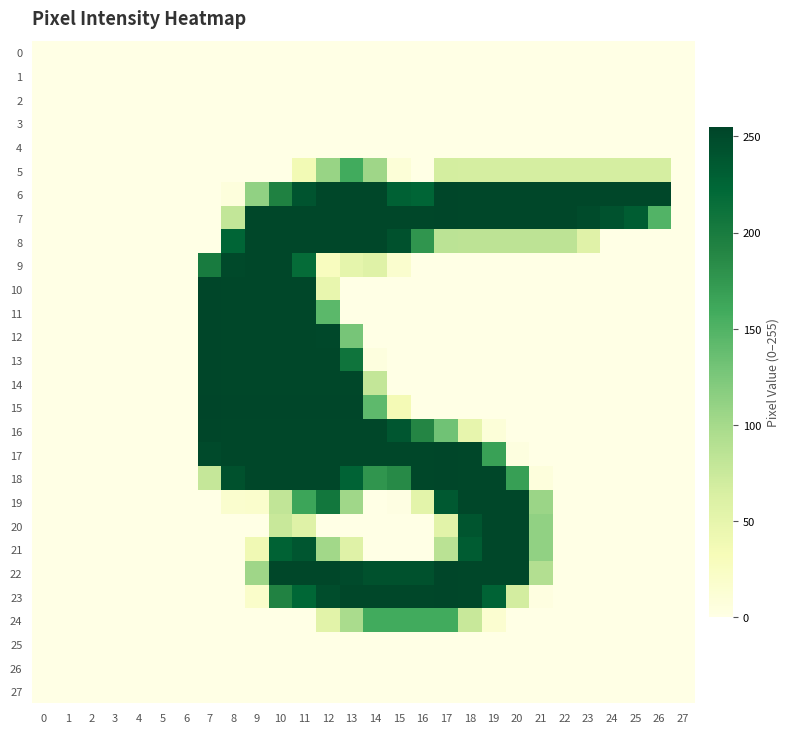

Reading left to right, extract all data points from this chart.

0: 0=0	1=0	2=0	3=0	4=0	5=0	6=0	7=0	8=0	9=0	10=0	11=0	12=0	13=0	14=0	15=0	16=0	17=0	18=0	19=0	20=0	21=0	22=0	23=0	24=0	25=0	26=0	27=0
1: 0=0	1=0	2=0	3=0	4=0	5=0	6=0	7=0	8=0	9=0	10=0	11=0	12=0	13=0	14=0	15=0	16=0	17=0	18=0	19=0	20=0	21=0	22=0	23=0	24=0	25=0	26=0	27=0
2: 0=0	1=0	2=0	3=0	4=0	5=0	6=0	7=0	8=0	9=0	10=0	11=0	12=0	13=0	14=0	15=0	16=0	17=0	18=0	19=0	20=0	21=0	22=0	23=0	24=0	25=0	26=0	27=0
3: 0=0	1=0	2=0	3=0	4=0	5=0	6=0	7=0	8=0	9=0	10=0	11=0	12=0	13=0	14=0	15=0	16=0	17=0	18=0	19=0	20=0	21=0	22=0	23=0	24=0	25=0	26=0	27=0
4: 0=0	1=0	2=0	3=0	4=0	5=0	6=0	7=0	8=0	9=0	10=0	11=0	12=0	13=0	14=0	15=0	16=0	17=0	18=0	19=0	20=0	21=0	22=0	23=0	24=0	25=0	26=0	27=0
5: 0=0	1=0	2=0	3=0	4=0	5=0	6=0	7=0	8=0	9=0	10=0	11=37	12=108	13=159	14=104	15=10	16=0	17=67	18=66	19=66	20=66	21=66	22=66	23=66	24=66	25=66	26=66	27=0
6: 0=0	1=0	2=0	3=0	4=0	5=0	6=0	7=0	8=6	9=112	10=194	11=241	12=253	13=253	14=253	15=229	16=225	17=254	18=253	19=253	20=253	21=253	22=253	23=253	24=253	25=253	26=253	27=0
7: 0=0	1=0	2=0	3=0	4=0	5=0	6=0	7=0	8=80	9=253	10=253	11=253	12=253	13=253	14=253	15=253	16=253	17=254	18=253	19=253	20=253	21=253	22=253	23=249	24=243	25=233	26=149	27=0
8: 0=0	1=0	2=0	3=0	4=0	5=0	6=0	7=0	8=225	9=253	10=253	11=253	12=253	13=253	14=253	15=244	16=177	17=85	18=84	19=84	20=84	21=84	22=84	23=56	24=0	25=0	26=0	27=0
9: 0=0	1=0	2=0	3=0	4=0	5=0	6=0	7=201	8=251	9=253	10=253	11=218	12=27	13=50	14=57	15=16	16=0	17=0	18=0	19=0	20=0	21=0	22=0	23=0	24=0	25=0	26=0	27=0
10: 0=0	1=0	2=0	3=0	4=0	5=0	6=0	7=254	8=253	9=253	10=253	11=253	12=47	13=0	14=0	15=0	16=0	17=0	18=0	19=0	20=0	21=0	22=0	23=0	24=0	25=0	26=0	27=0
11: 0=0	1=0	2=0	3=0	4=0	5=0	6=0	7=254	8=253	9=253	10=253	11=253	12=144	13=0	14=0	15=0	16=0	17=0	18=0	19=0	20=0	21=0	22=0	23=0	24=0	25=0	26=0	27=0
12: 0=0	1=0	2=0	3=0	4=0	5=0	6=0	7=254	8=253	9=253	10=253	11=253	12=252	13=128	14=0	15=0	16=0	17=0	18=0	19=0	20=0	21=0	22=0	23=0	24=0	25=0	26=0	27=0
13: 0=0	1=0	2=0	3=0	4=0	5=0	6=0	7=254	8=253	9=253	10=253	11=253	12=253	13=209	14=5	15=0	16=0	17=0	18=0	19=0	20=0	21=0	22=0	23=0	24=0	25=0	26=0	27=0
14: 0=0	1=0	2=0	3=0	4=0	5=0	6=0	7=254	8=253	9=253	10=253	11=253	12=253	13=253	14=79	15=0	16=0	17=0	18=0	19=0	20=0	21=0	22=0	23=0	24=0	25=0	26=0	27=0
15: 0=0	1=0	2=0	3=0	4=0	5=0	6=0	7=255	8=254	9=254	10=254	11=254	12=254	13=254	14=142	15=35	16=0	17=0	18=0	19=0	20=0	21=0	22=0	23=0	24=0	25=0	26=0	27=0
16: 0=0	1=0	2=0	3=0	4=0	5=0	6=0	7=254	8=253	9=253	10=253	11=253	12=253	13=253	14=253	15=239	16=190	17=132	18=48	19=9	20=0	21=0	22=0	23=0	24=0	25=0	26=0	27=0
17: 0=0	1=0	2=0	3=0	4=0	5=0	6=0	7=250	8=253	9=253	10=253	11=253	12=253	13=253	14=253	15=253	16=253	17=254	18=253	19=167	20=4	21=0	22=0	23=0	24=0	25=0	26=0	27=0
18: 0=0	1=0	2=0	3=0	4=0	5=0	6=0	7=78	8=244	9=253	10=253	11=253	12=253	13=227	14=177	15=186	16=253	17=254	18=253	19=253	20=169	21=6	22=0	23=0	24=0	25=0	26=0	27=0
19: 0=0	1=0	2=0	3=0	4=0	5=0	6=0	7=0	8=16	9=18	10=81	11=164	12=206	13=103	14=0	15=2	16=53	17=236	18=253	19=253	20=253	21=106	22=0	23=0	24=0	25=0	26=0	27=0
20: 0=0	1=0	2=0	3=0	4=0	5=0	6=0	7=0	8=0	9=0	10=76	11=57	12=0	13=0	14=0	15=0	16=0	17=54	18=240	19=253	20=253	21=112	22=0	23=0	24=0	25=0	26=0	27=0
21: 0=0	1=0	2=0	3=0	4=0	5=0	6=0	7=0	8=0	9=39	10=228	11=239	12=102	13=57	14=0	15=0	16=0	17=86	18=234	19=253	20=253	21=112	22=0	23=0	24=0	25=0	26=0	27=0
22: 0=0	1=0	2=0	3=0	4=0	5=0	6=0	7=0	8=0	9=104	10=253	11=253	12=253	13=250	14=244	15=244	16=244	17=254	18=253	19=253	20=253	21=91	22=0	23=0	24=0	25=0	26=0	27=0
23: 0=0	1=0	2=0	3=0	4=0	5=0	6=0	7=0	8=0	9=19	10=193	11=224	12=247	13=253	14=253	15=253	16=253	17=254	18=253	19=227	20=68	21=3	22=0	23=0	24=0	25=0	26=0	27=0
24: 0=0	1=0	2=0	3=0	4=0	5=0	6=0	7=0	8=0	9=0	10=0	11=0	12=54	13=97	14=159	15=159	16=159	17=159	18=76	19=15	20=0	21=0	22=0	23=0	24=0	25=0	26=0	27=0
25: 0=0	1=0	2=0	3=0	4=0	5=0	6=0	7=0	8=0	9=0	10=0	11=0	12=0	13=0	14=0	15=0	16=0	17=0	18=0	19=0	20=0	21=0	22=0	23=0	24=0	25=0	26=0	27=0
26: 0=0	1=0	2=0	3=0	4=0	5=0	6=0	7=0	8=0	9=0	10=0	11=0	12=0	13=0	14=0	15=0	16=0	17=0	18=0	19=0	20=0	21=0	22=0	23=0	24=0	25=0	26=0	27=0
27: 0=0	1=0	2=0	3=0	4=0	5=0	6=0	7=0	8=0	9=0	10=0	11=0	12=0	13=0	14=0	15=0	16=0	17=0	18=0	19=0	20=0	21=0	22=0	23=0	24=0	25=0	26=0	27=0